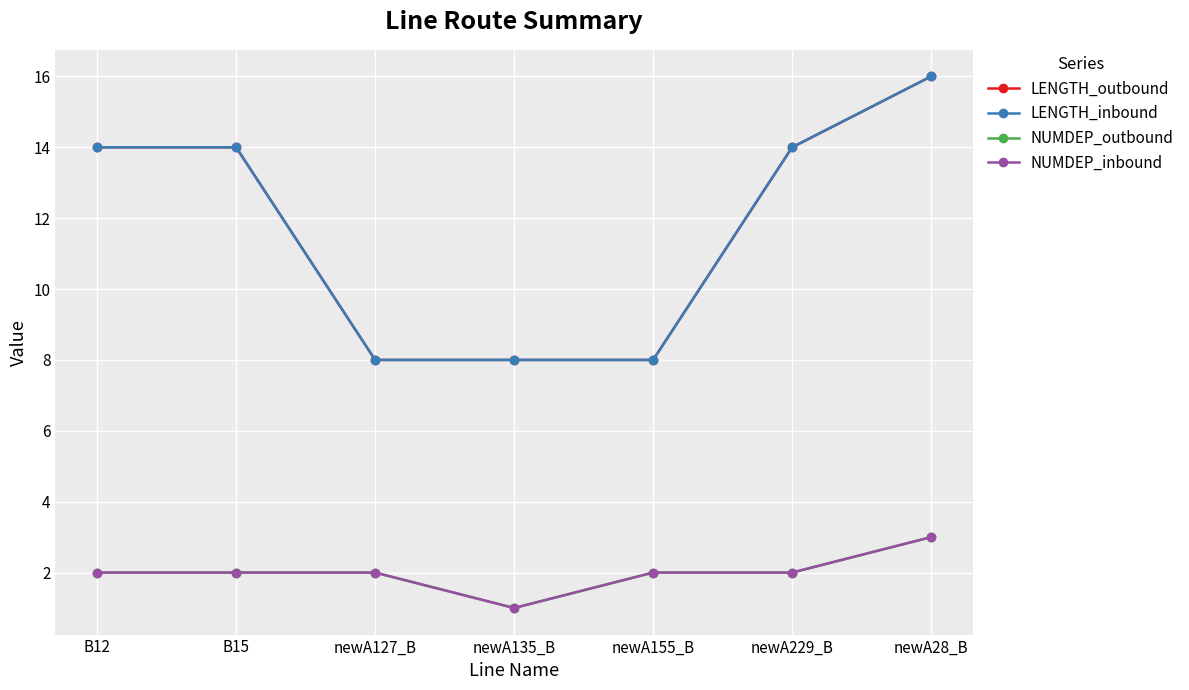

Where is LENGTH_inbound nearest to the value 12?

B12